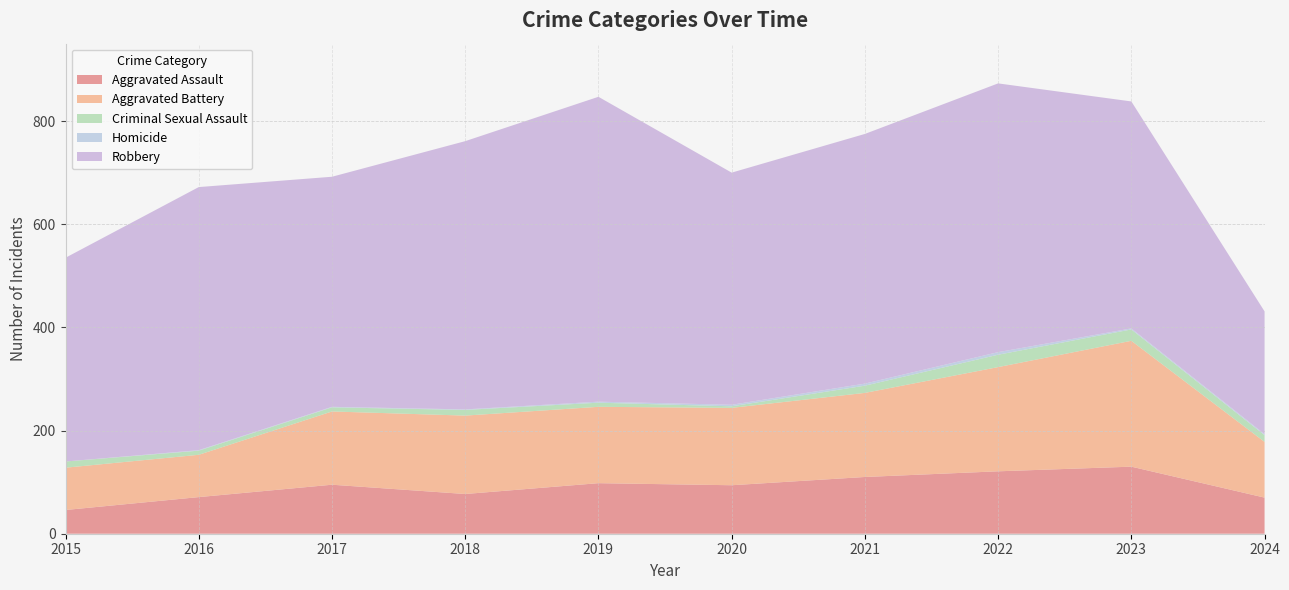

Reading right to left, transcribe all the data shown in this chart.

Aggravated Assault: 2024=70	2023=130	2022=121	2021=110	2020=94	2019=98	2018=77	2017=95	2016=71	2015=46
Aggravated Battery: 2024=108	2023=244	2022=202	2021=163	2020=150	2019=148	2018=152	2017=142	2016=82	2015=82
Criminal Sexual Assault: 2024=13	2023=22	2022=24	2021=14	2020=3	2019=8	2018=11	2017=8	2016=8	2015=12
Homicide: 2024=2	2023=2	2022=5	2021=4	2020=3	2019=2	2018=1	2017=1	2016=1	2015=0
Robbery: 2024=238	2023=440	2022=521	2021=484	2020=450	2019=591	2018=520	2017=446	2016=510	2015=395